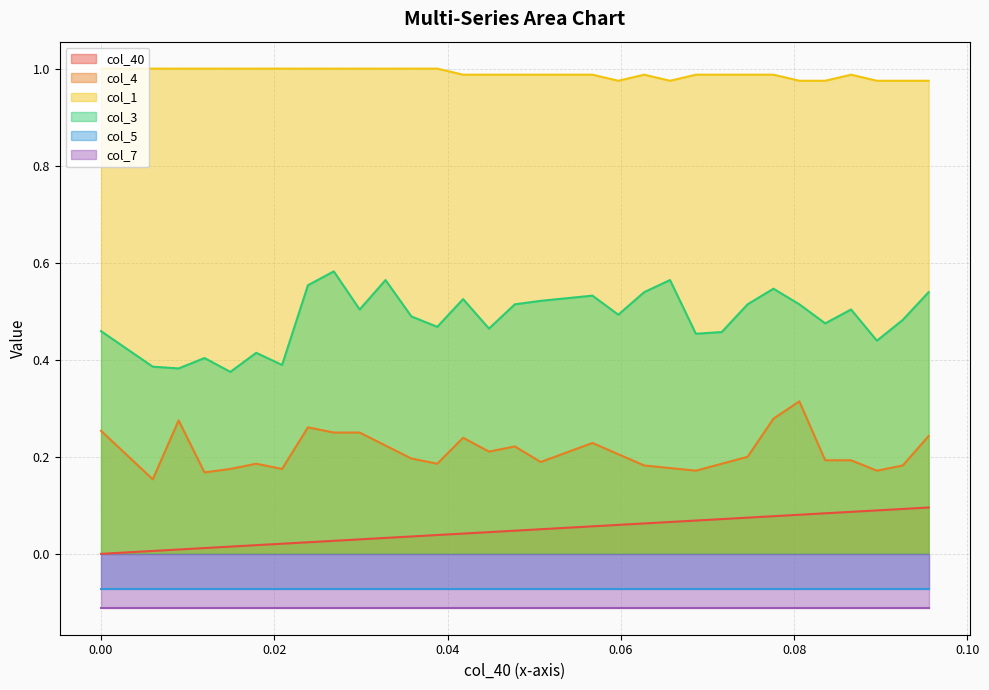

Does the chart have visible grid lines?

Yes